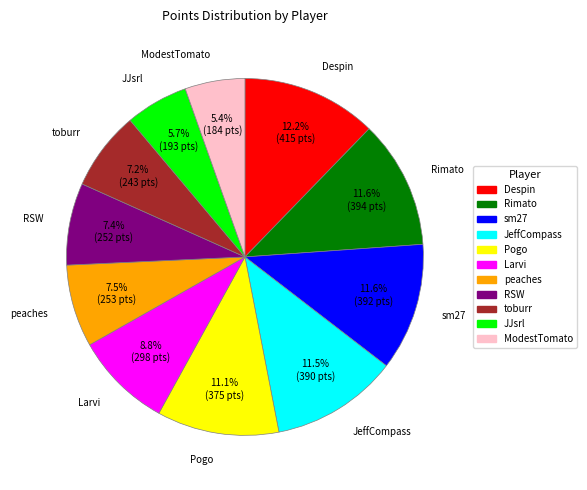

How many slices are in this pie chart?

11